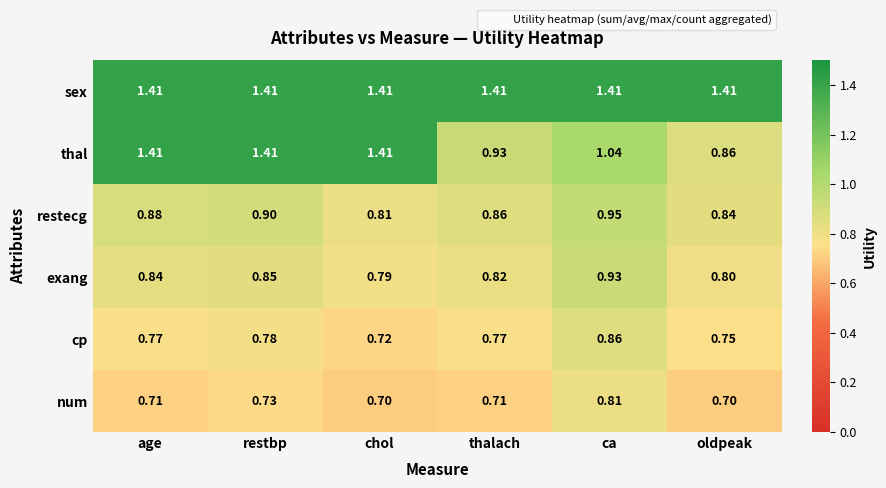

Between age and thalach, which series saw the biggest shift?

thal